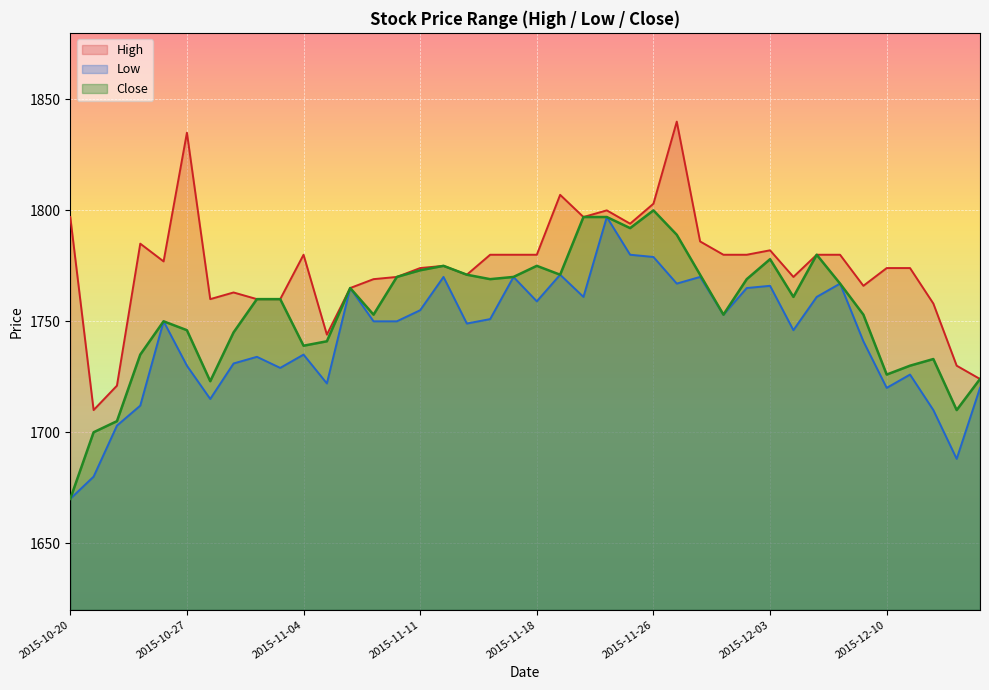

Count the number of data series in this chart.

3